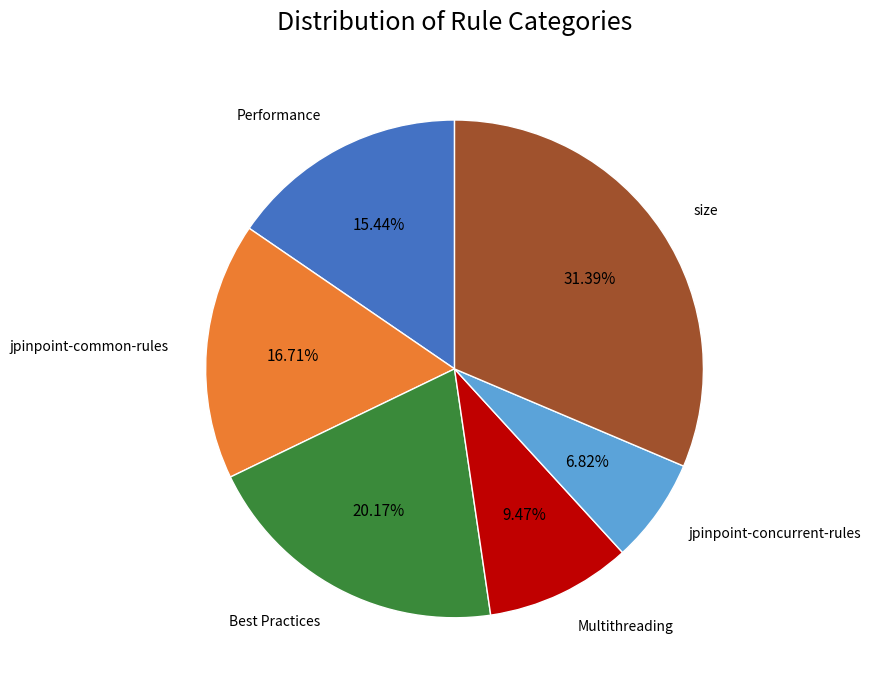

Is there any slice that represents more than half of the pie?

No